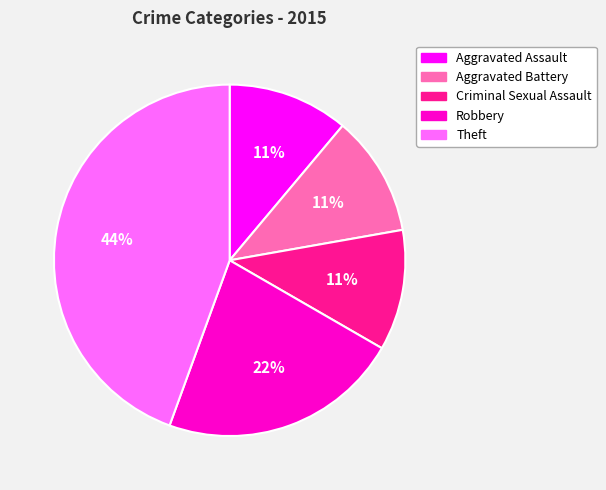

To the nearest percent, what is the difference between the largest and smallest slice percentages?

33%